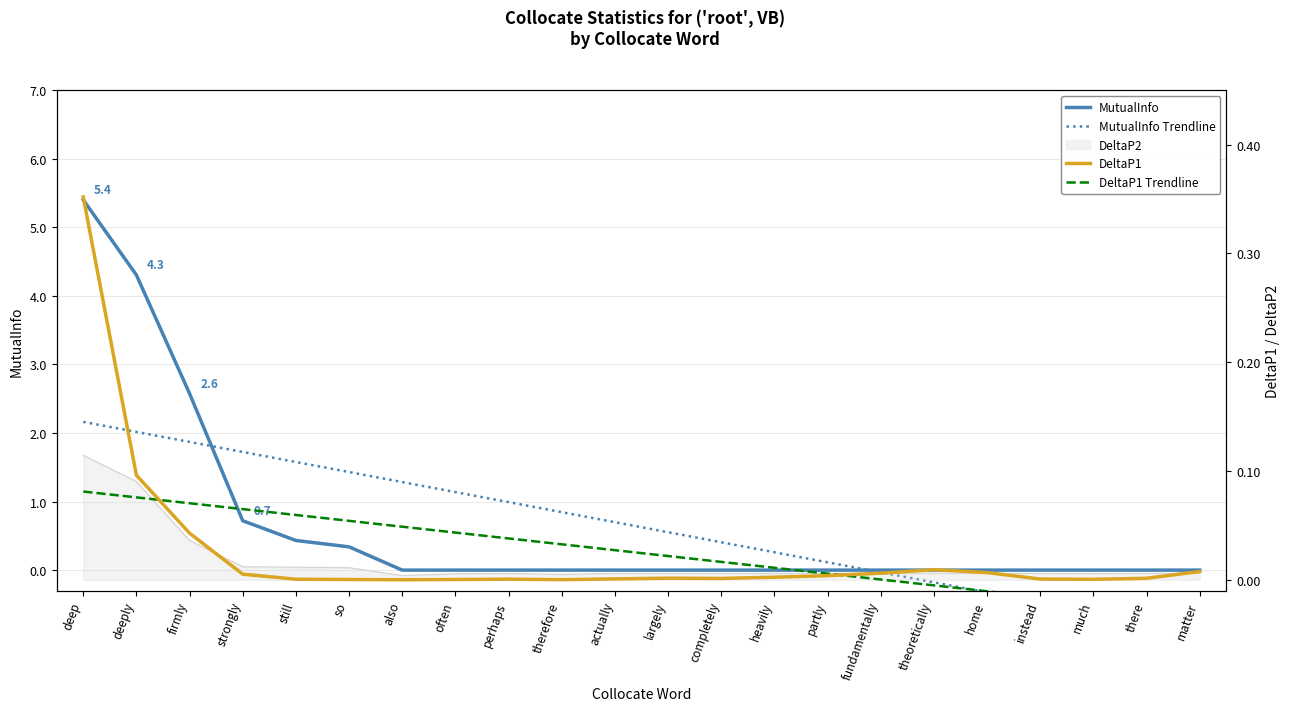

Which label corresponds to the smallest value in the chart?

matter